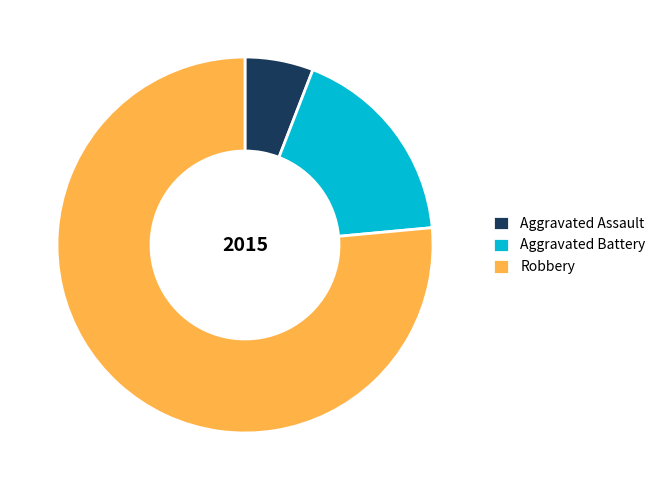

Combined, do Aggravated Battery and Robbery account for over 50%?

Yes